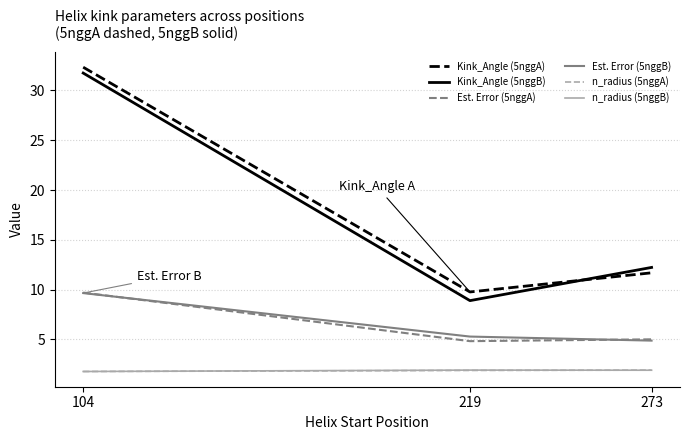

The value of Est. Error (5nggB) at 273 is 1.1. True or false?

False